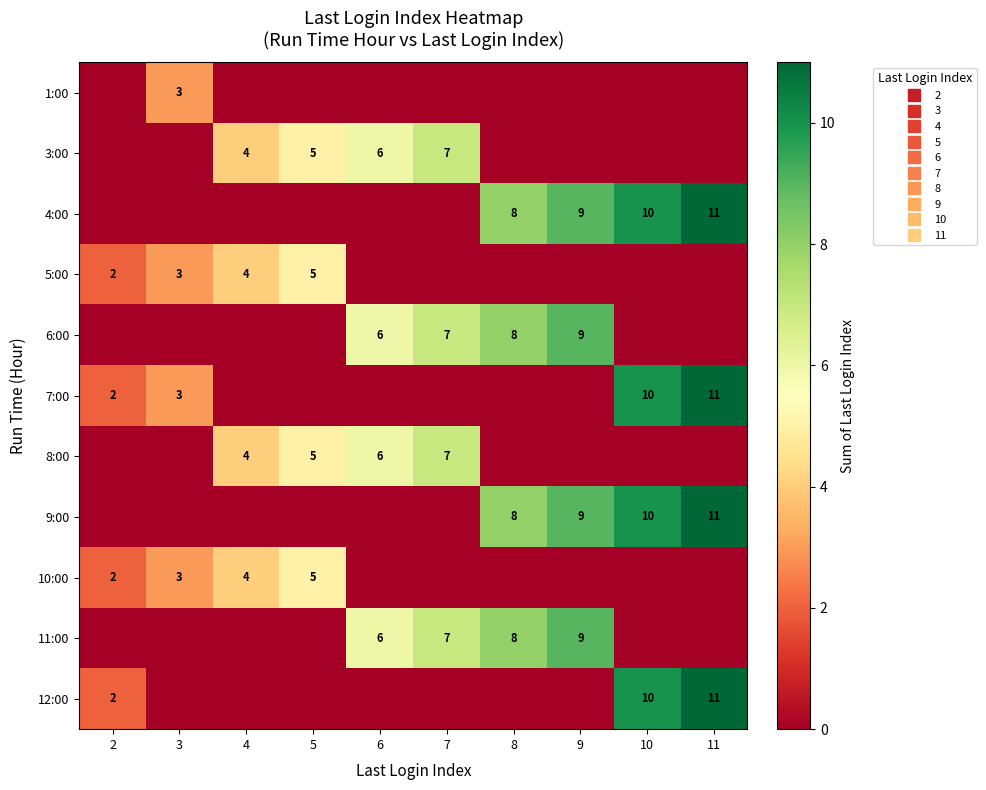

List the series in order of their peak value, highest first.

4:00, 7:00, 9:00, 12:00, 6:00, 11:00, 3:00, 8:00, 5:00, 10:00, 1:00